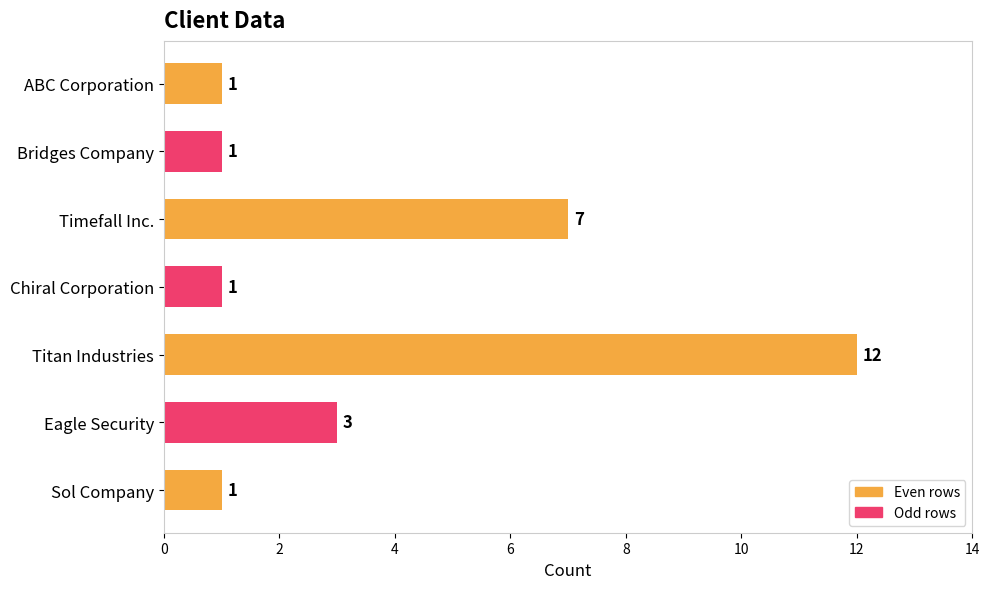

Reading top to bottom, transcribe all the data shown in this chart.

ABC Corporation=1	Bridges Company=1	Timefall Inc.=7	Chiral Corporation=1	Titan Industries=12	Eagle Security=3	Sol Company=1